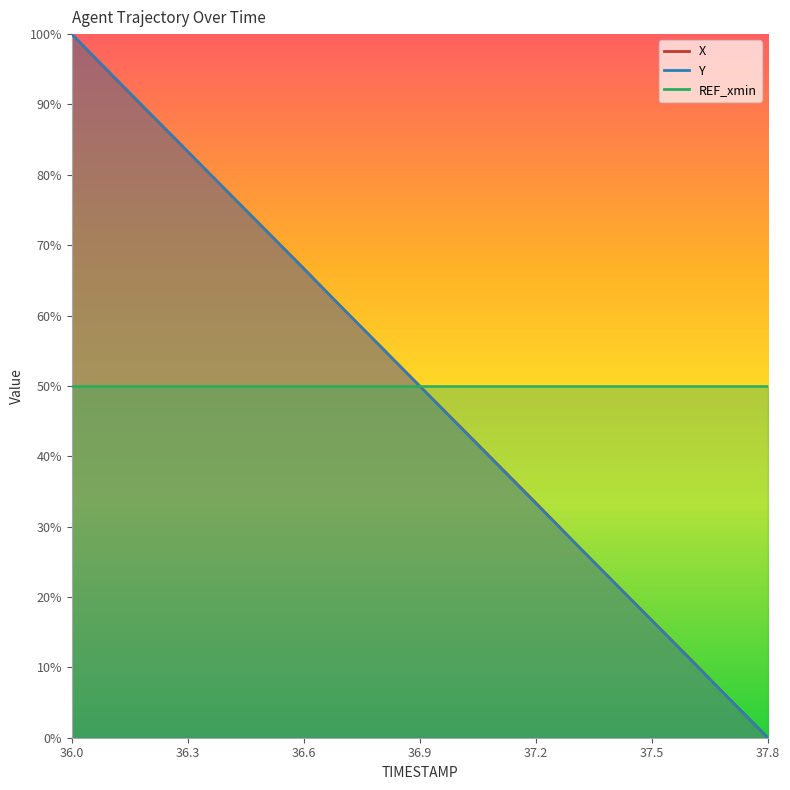

True or false: X and Y intersect in this chart.

True